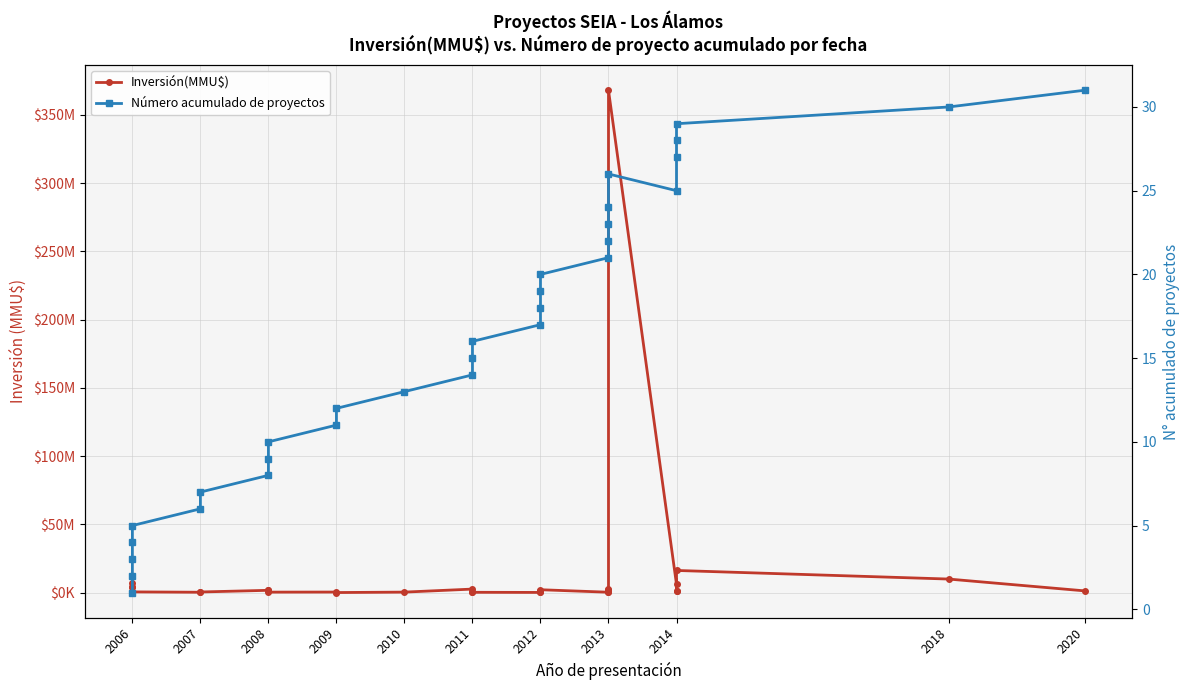

The value of Inversión(MMU$) at 2006 is 7132. True or false?

False